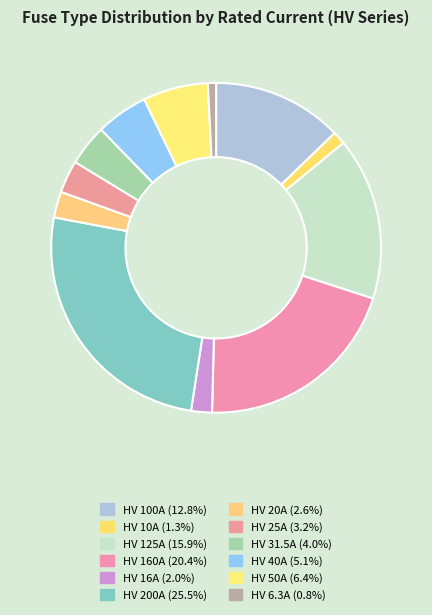

To the nearest percent, what portion does HV 25A represent?

3%